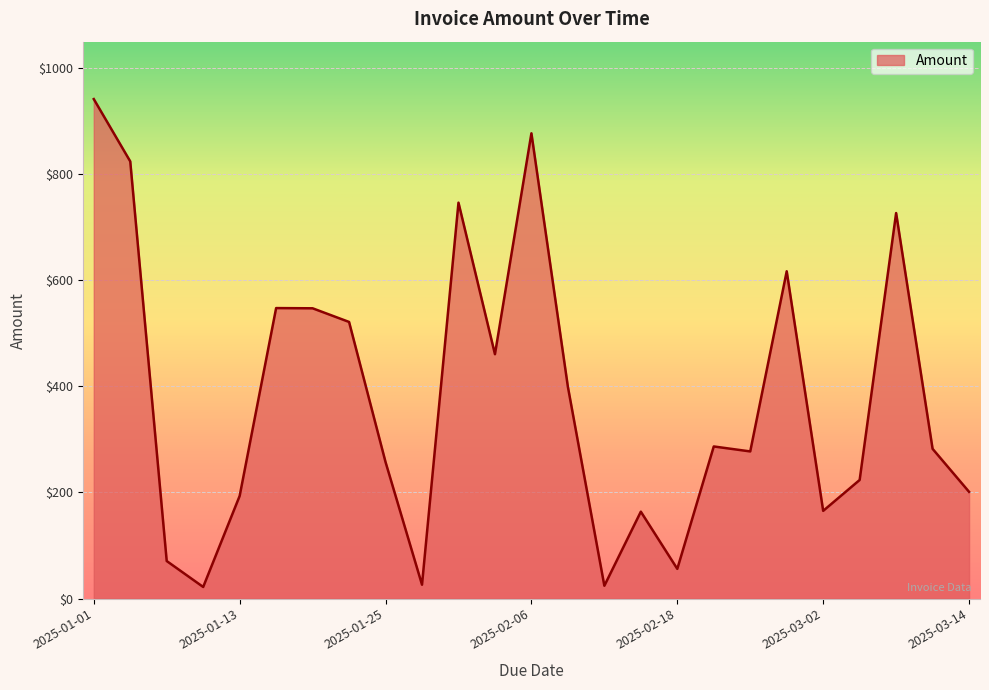

What is the difference between the maximum and minimum values?

919.9